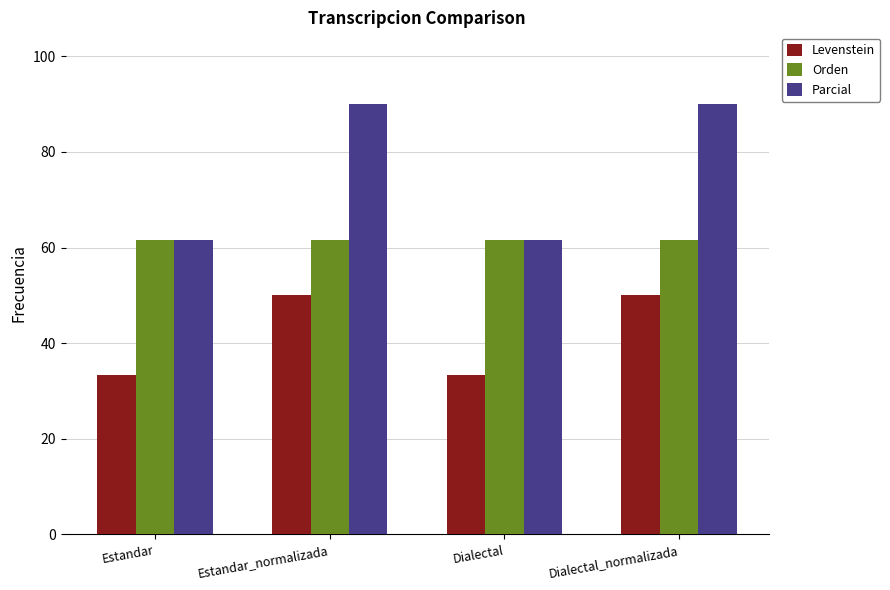

Which series has the largest range (max minus min)?

Parcial